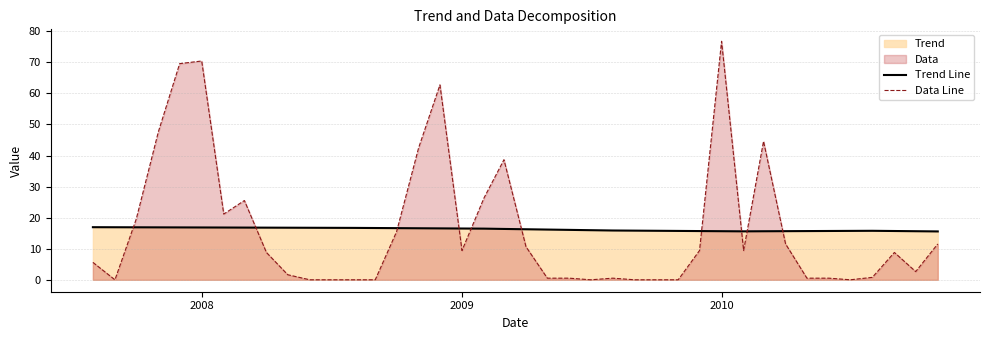

What is the difference between the maximum and minimum values in the Trend Line series?

1.4